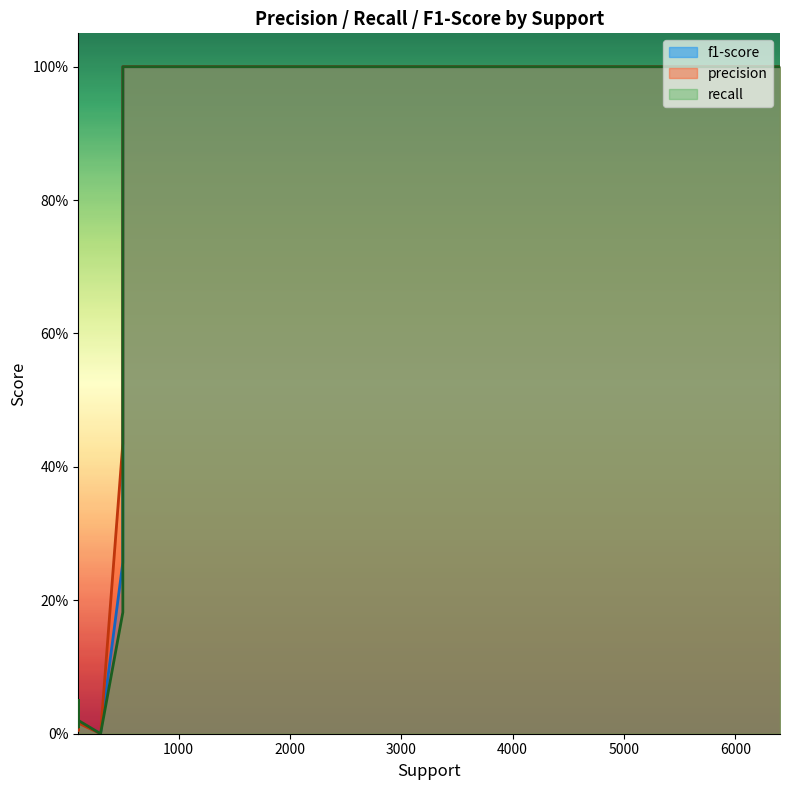

Reading left to right, extract all data points from this chart.

f1-score: 1.0	1.0	1.0	1.0	0.0	0.0	1.0	1.0	0.0	0.0	0.0	0.0	0.3	0.0	0.0	0.0	0.0	0.0	0.0
precision: 1.0	1.0	1.0	1.0	0.0	0.0	1.0	1.0	0.0	0.0	0.0	0.0	0.4	0.0	0.0	0.0	0.0	0.0	0.0
recall: 1.0	1.0	1.0	1.0	0.0	0.0	1.0	1.0	0.0	0.0	0.0	0.0	0.2	0.0	0.0	0.1	0.0	0.0	0.1